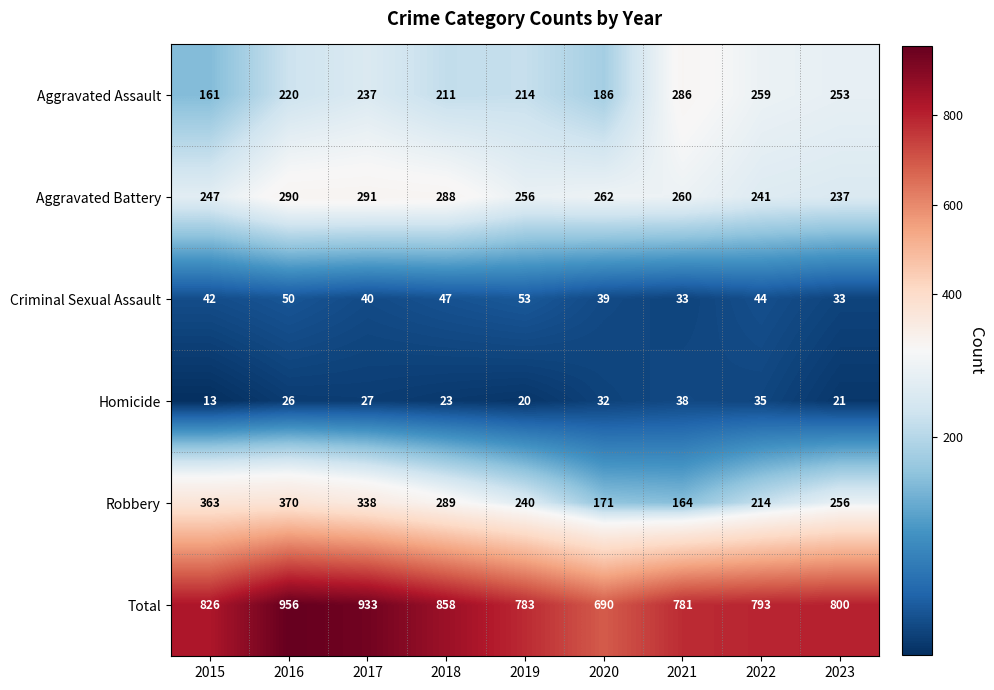

How many values in the Homicide series are below 26?

4